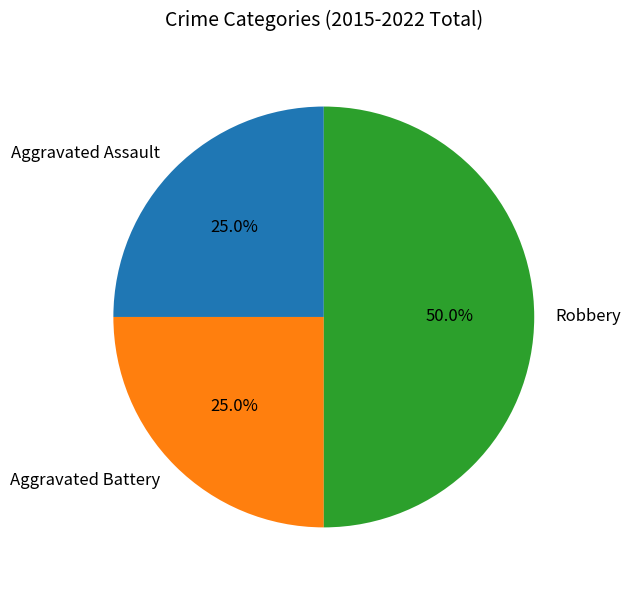

What percentage is the Aggravated Battery slice, to the nearest percent?

25%